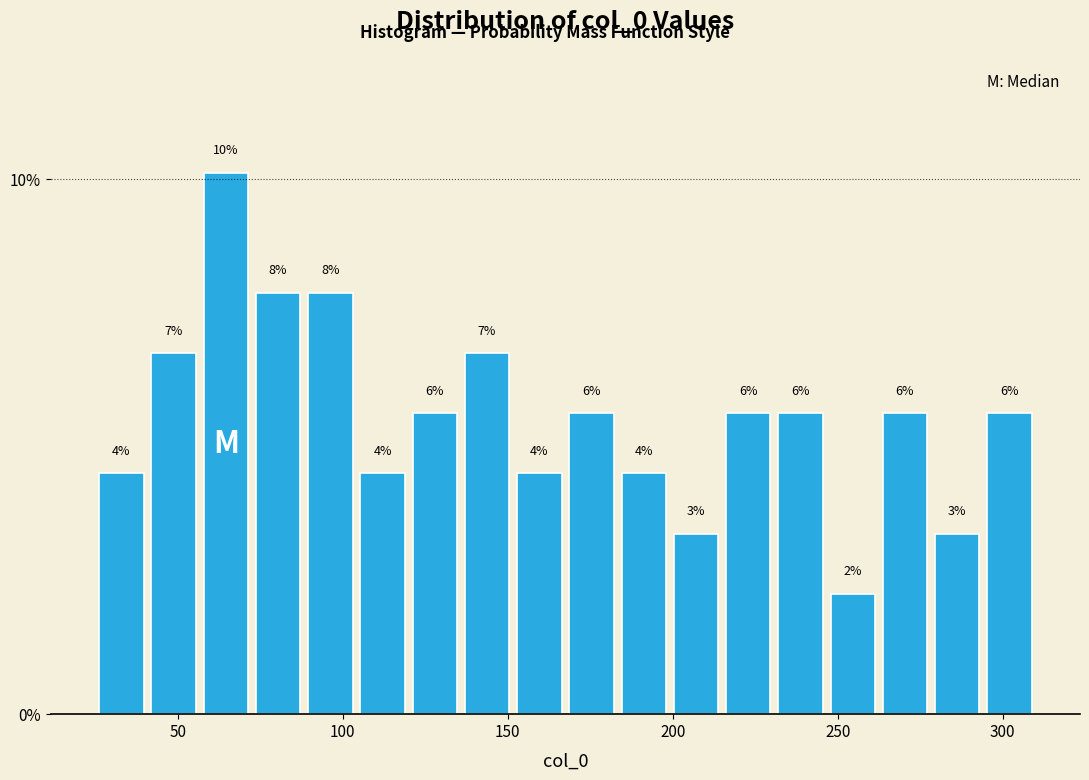

Read against the x-axis, roughly where is the centre of the tallest bar?

65